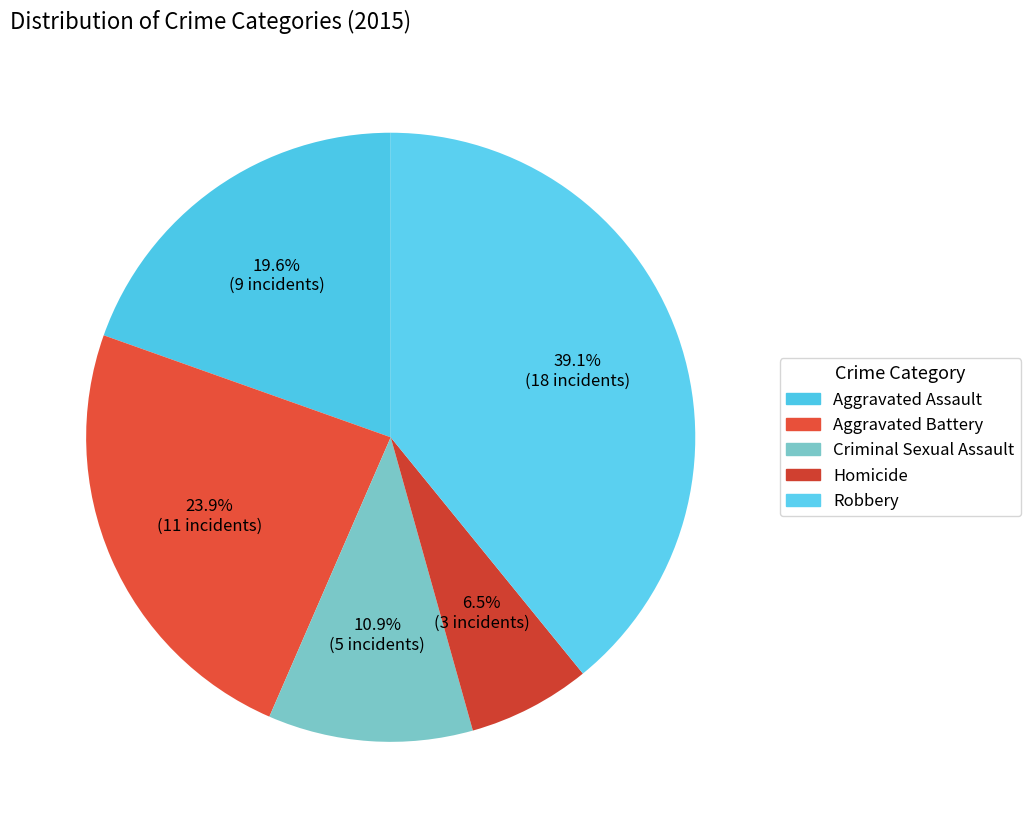

To the nearest percent, what portion does Aggravated Battery represent?

24%